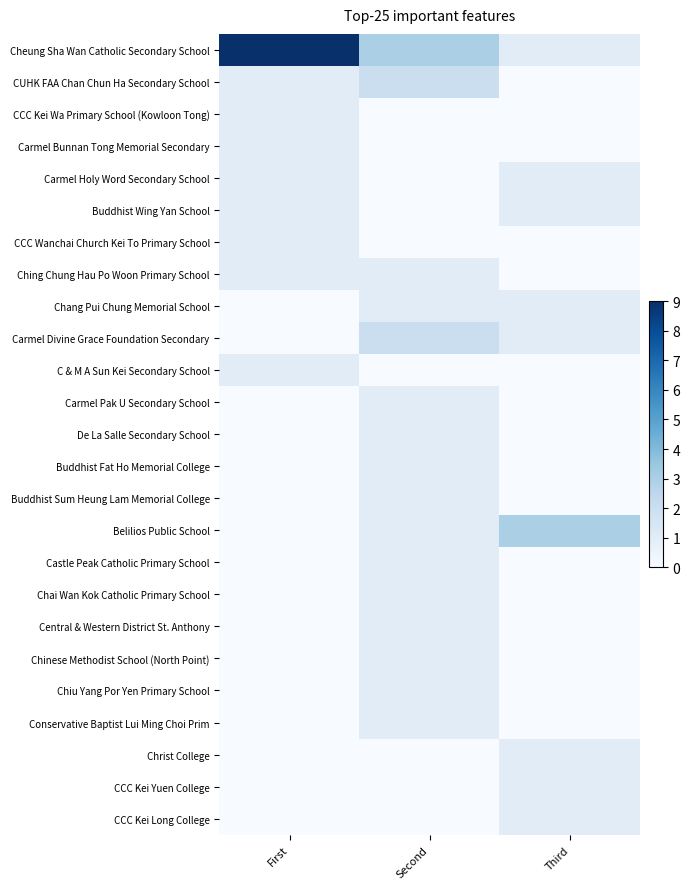

Between Third and Second, which is larger?

Second